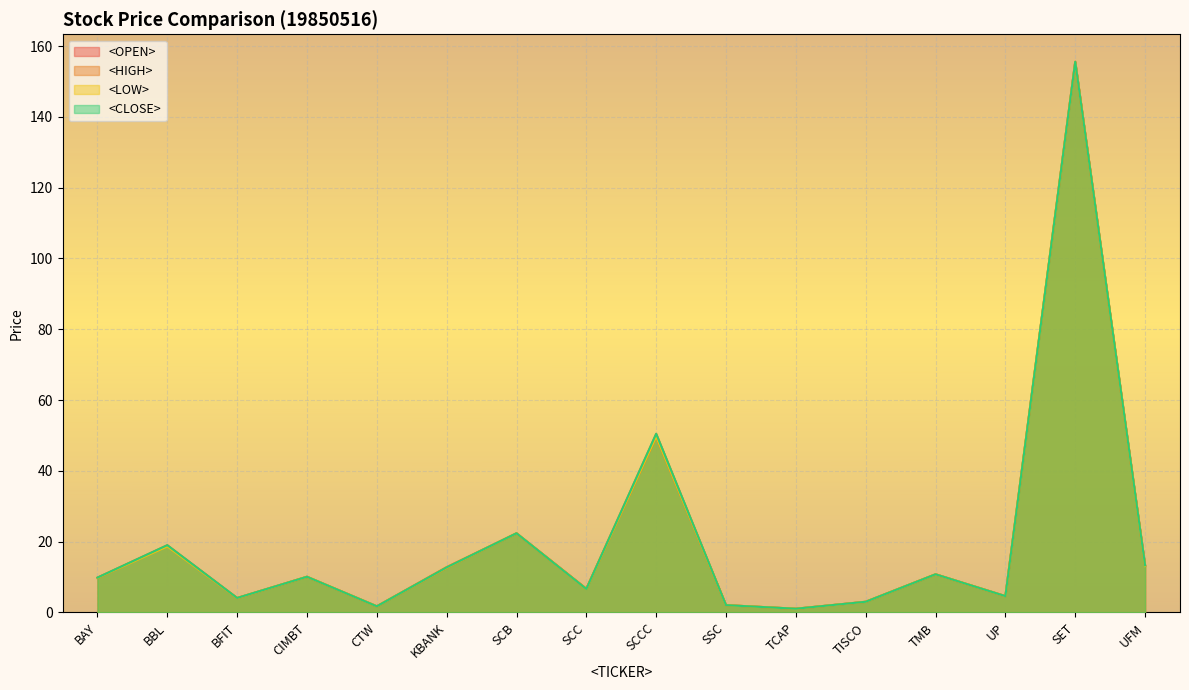

Which category has the highest value across all series?

SET